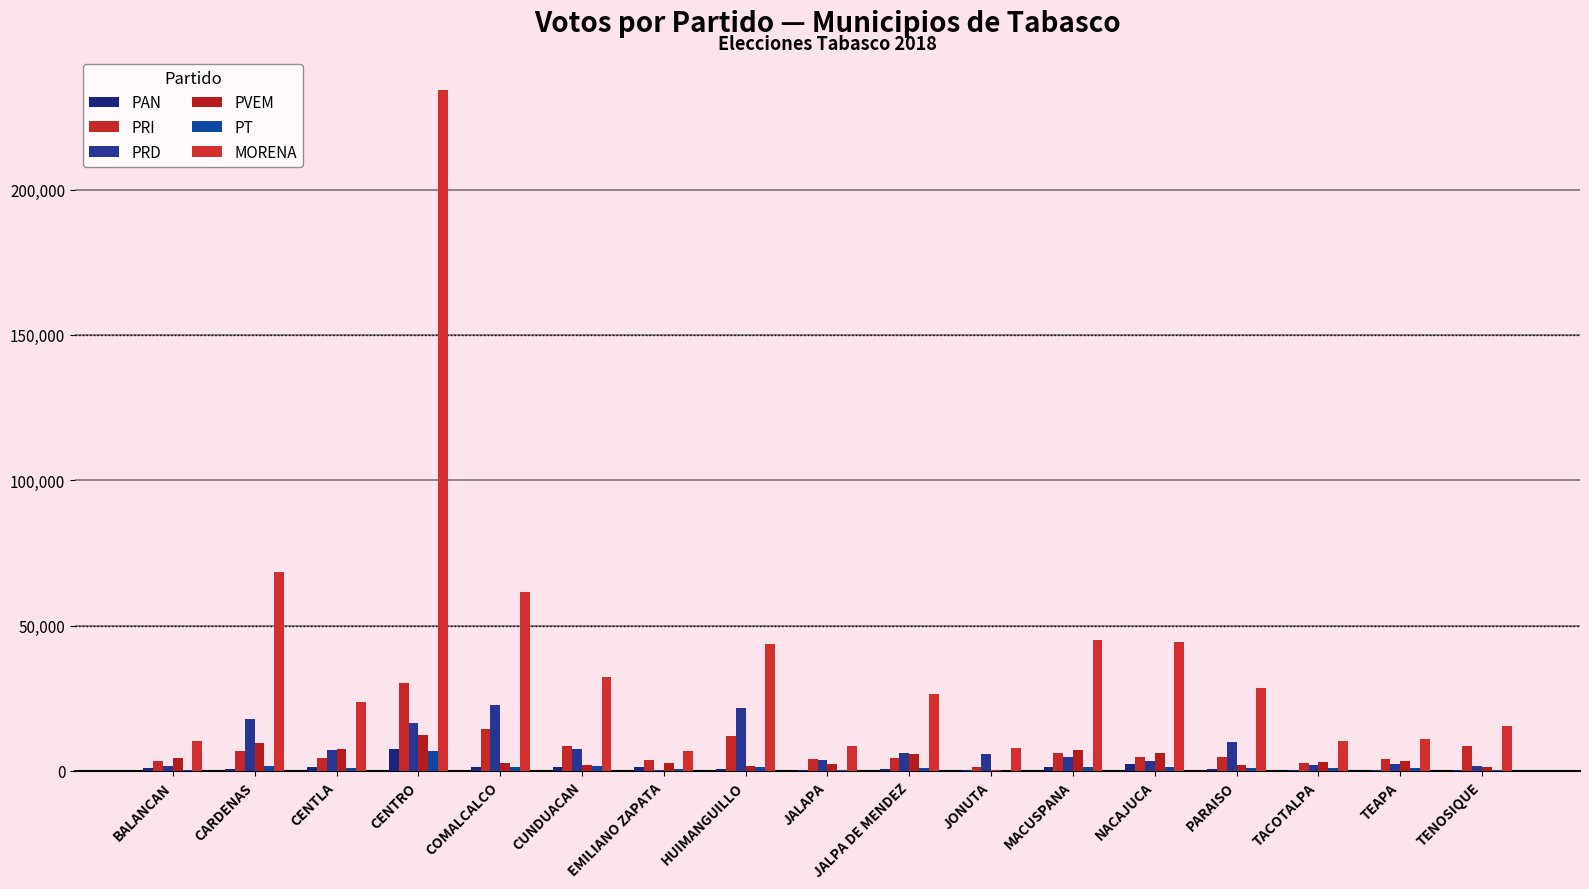

How many groups of bars are there?

17